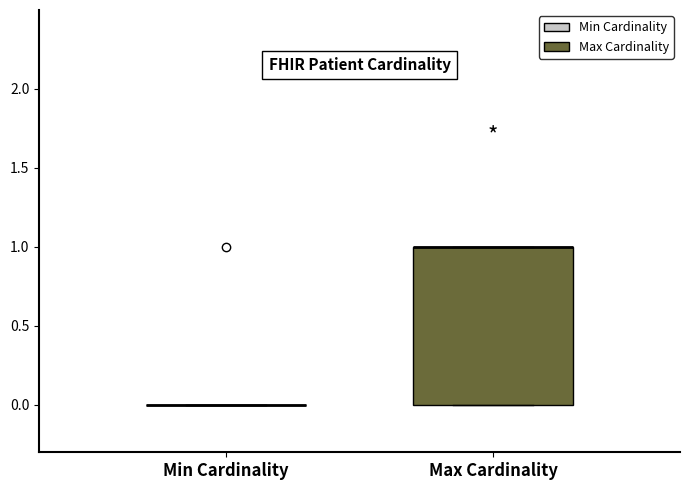

Reading left to right, transcribe this box plot: for each box, give where its median line is, the range the box spans, and where its two whiskers end, as read against the y-axis. The values are not printed on the chart, so give them approximately, as read against the axis.

Min Cardinality: box collapsed to a line at 0, whiskers 0 to 0
Max Cardinality: median 1 (drawn on the box's upper edge), box 0 to 1, whiskers 0 to 1